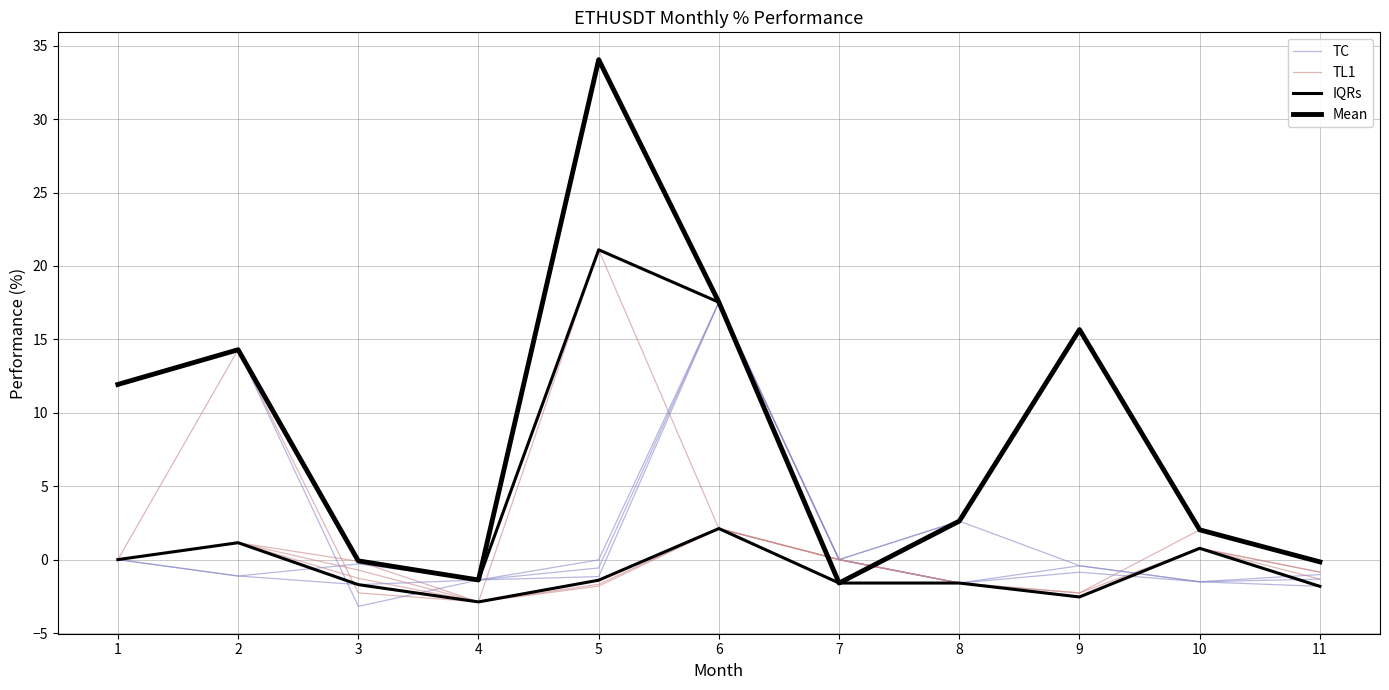

Between 4 and 5, which series saw the biggest shift?

TC